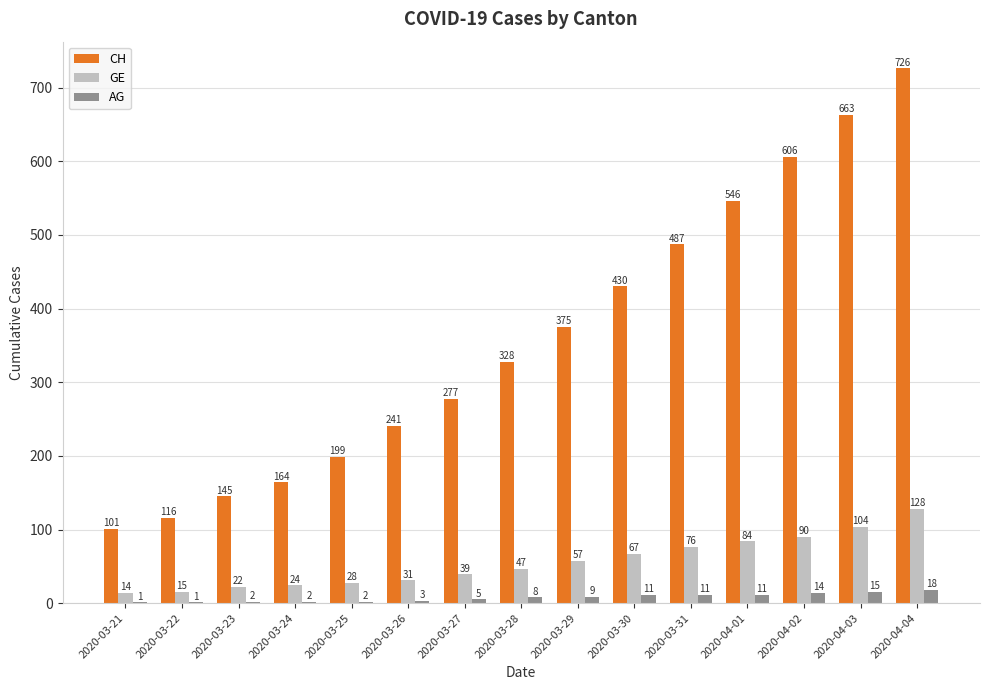

The value of GE at 2020-03-28 is 47. True or false?

True